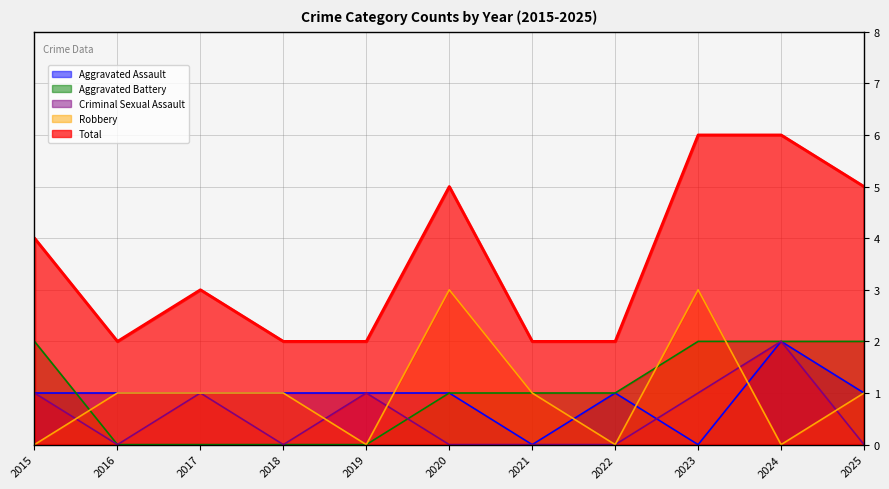

How many data points in Robbery are less than 1?

4